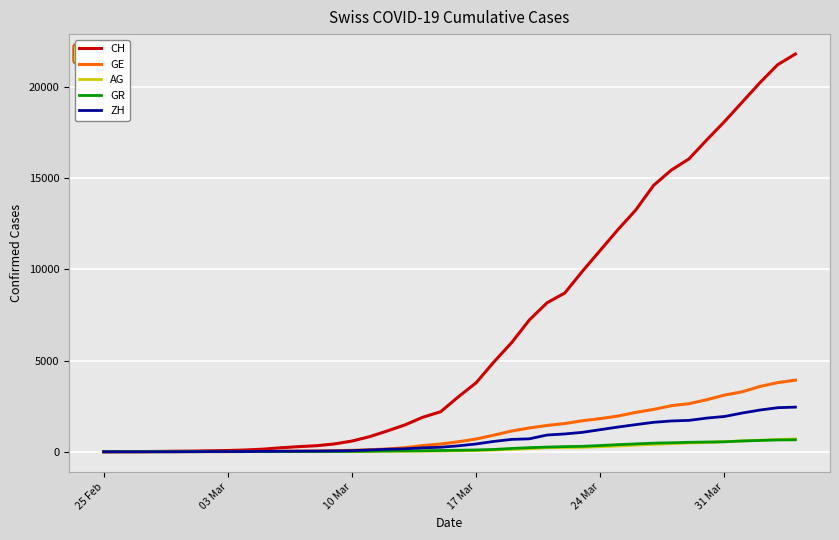

What is the maximum value shown in the chart?

21816